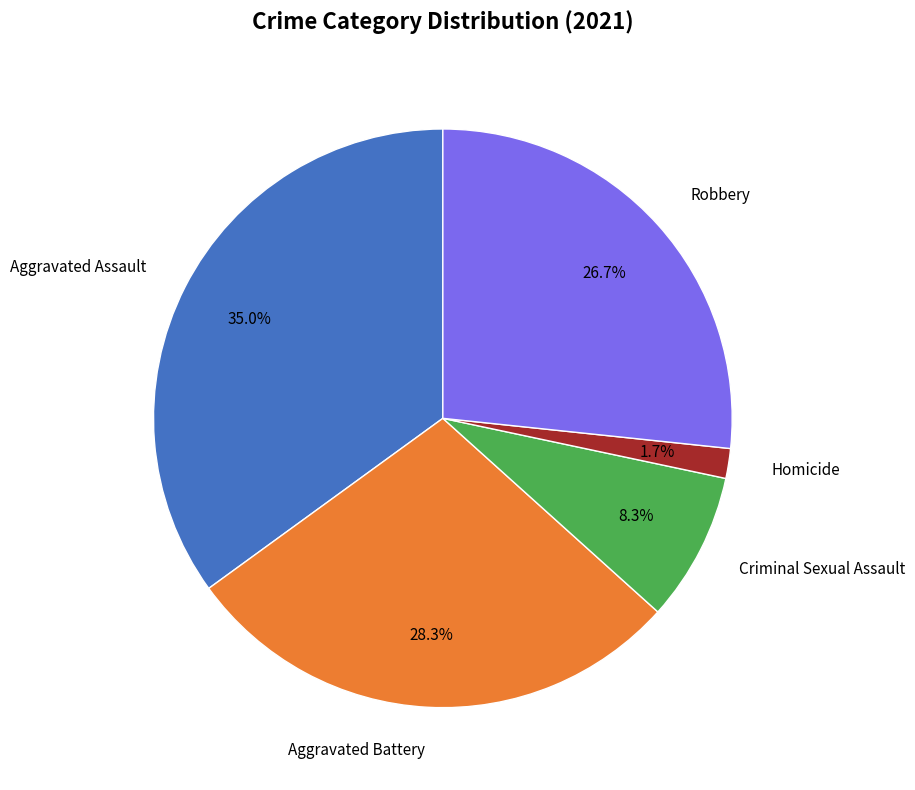

Does any single category account for the majority?

No